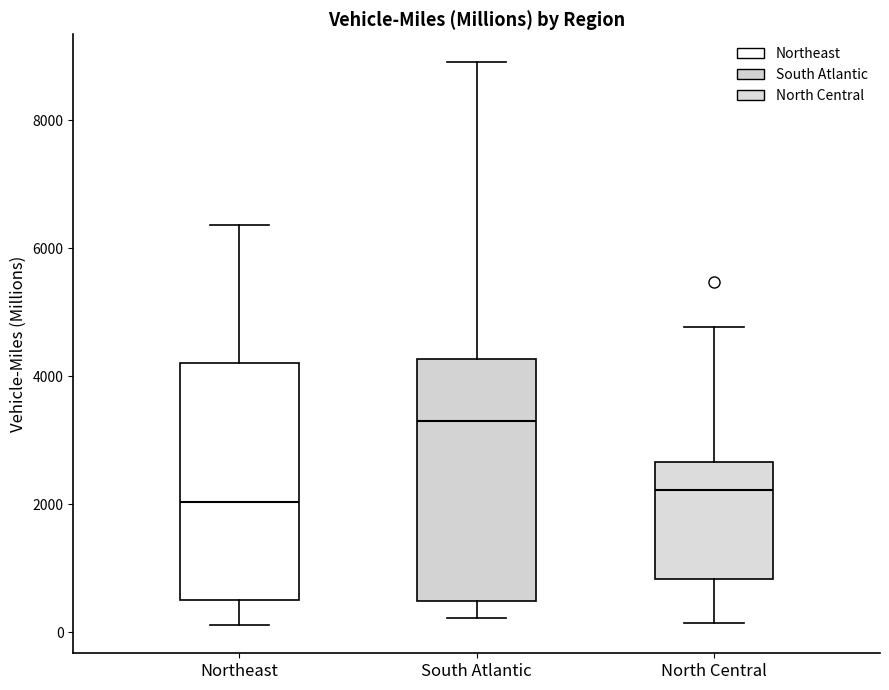

Reading left to right, read every box against the y-axis: the position of its median line, the range the box covers, and the ends of its whiskers. The values are not printed on the chart, so give them approximately, as read against the axis.

Northeast: median 2000, box 600 to 4200, whiskers 200 to 6400
South Atlantic: median 3200, box 400 to 4200, whiskers 200 to 9000
North Central: median 2200, box 800 to 2600, whiskers 200 to 4800